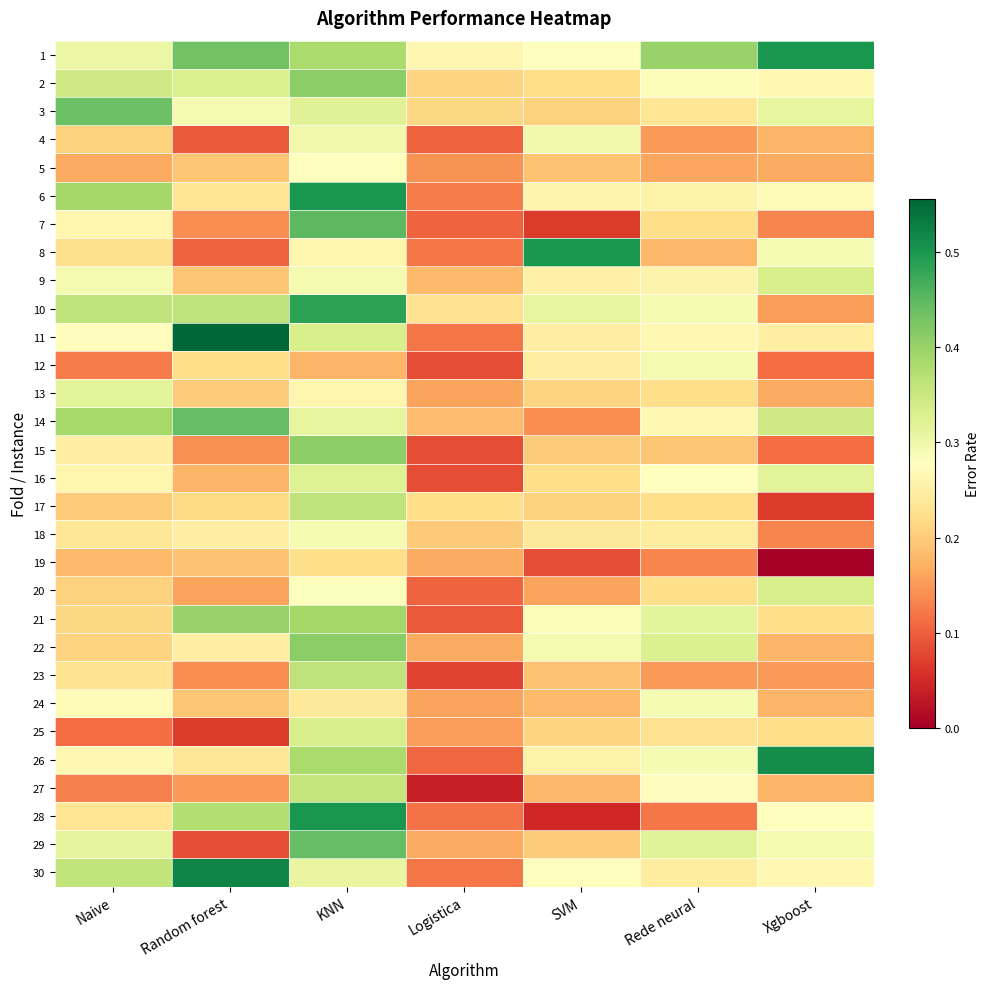

At Rede neural, list the series in order from largest to smallest.

1, 22, 29, 21, 12, 10, 24, 26, 2, 16, 27, 11, 14, 9, 6, 18, 30, 3, 25, 7, 13, 17, 20, 15, 8, 5, 4, 23, 19, 28